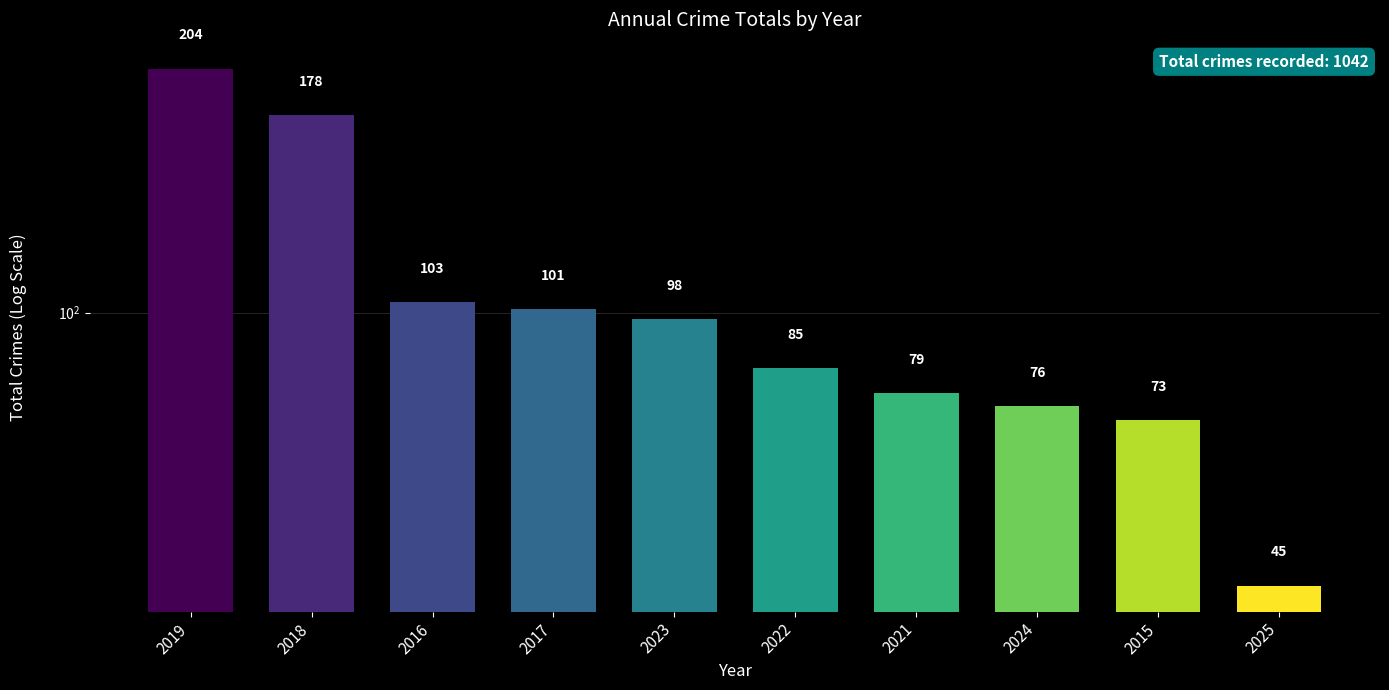

What is the approximate value at 2017, to the nearest 5?

100